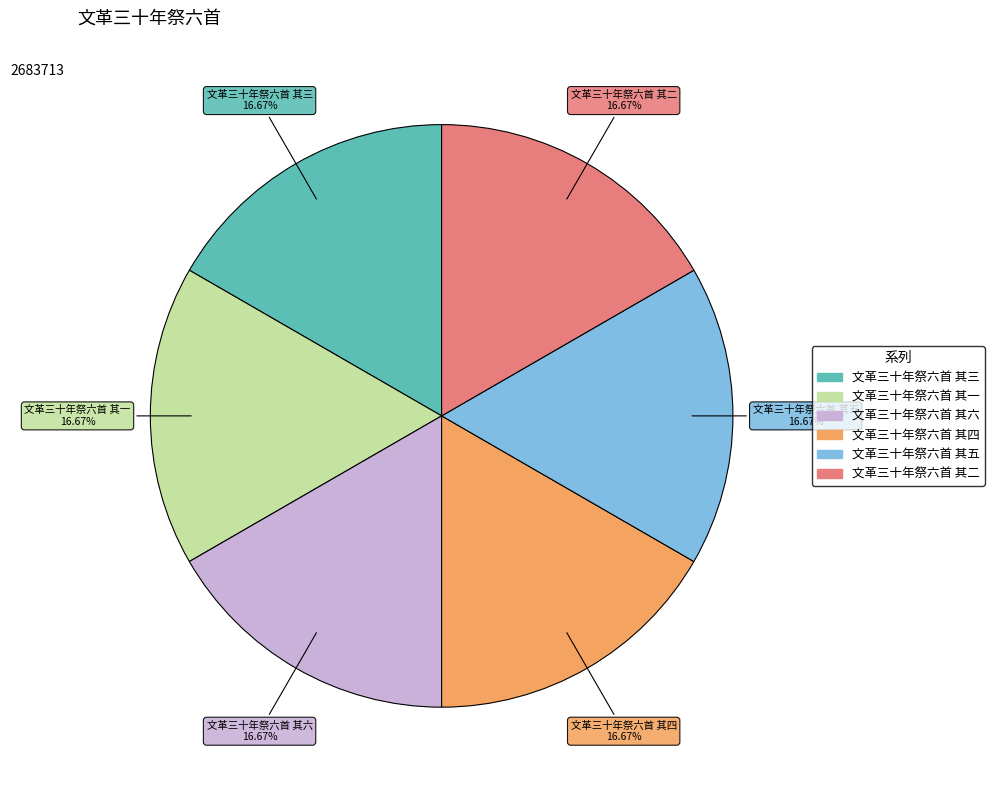

Approximately how many times larger is the value at 文革三十年祭六首 其二 compared to 文革三十年祭六首 其一?

1.0